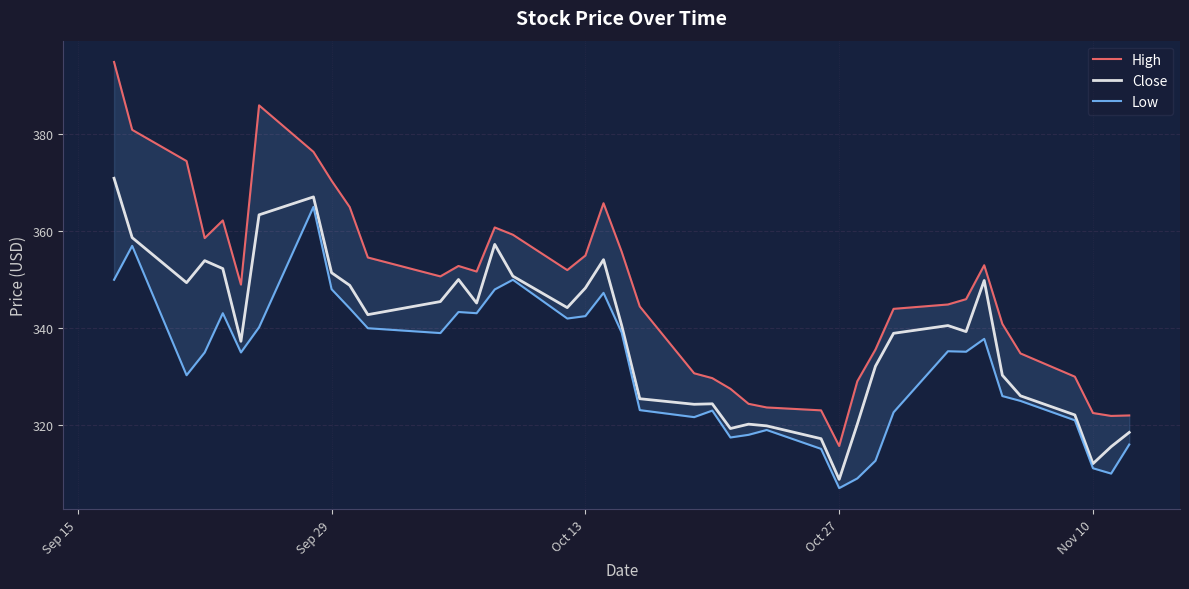

True or false: Low has more than 2 points higher than both neighbors.

True